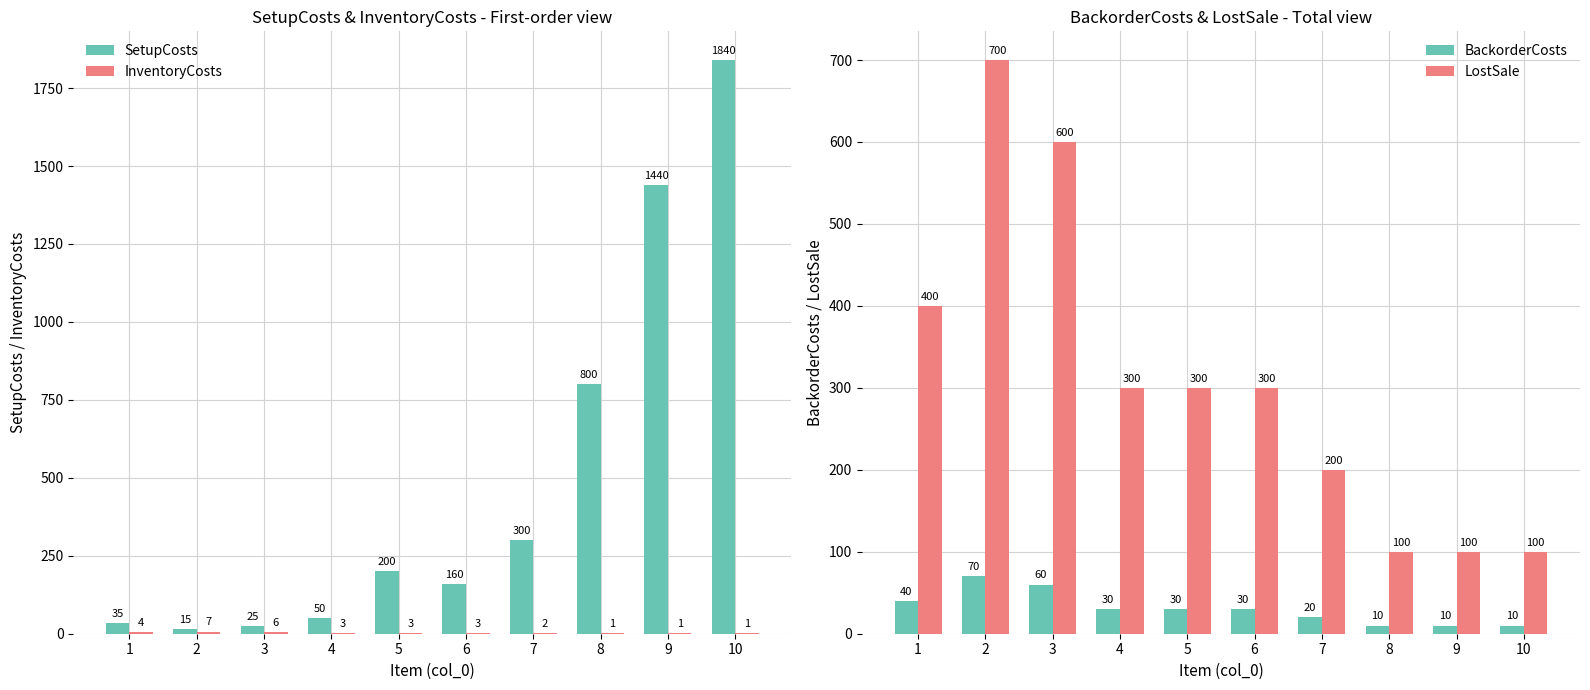

What is the value of the BackorderCosts bar at the 8th from the left?

10